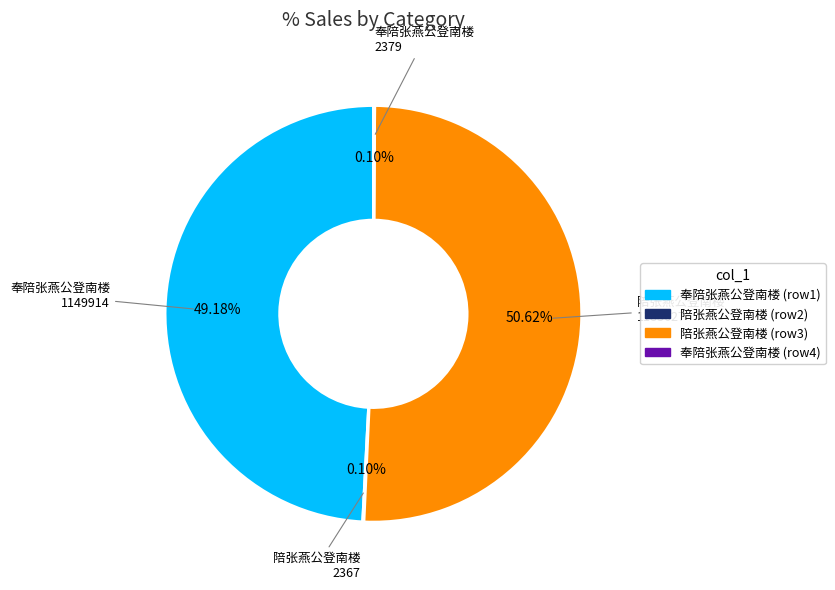

Is there any slice that represents more than half of the pie?

Yes